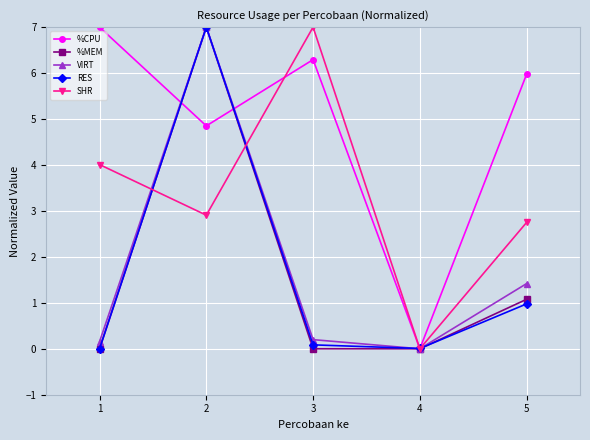

Which series has the largest total across all categories?

%CPU